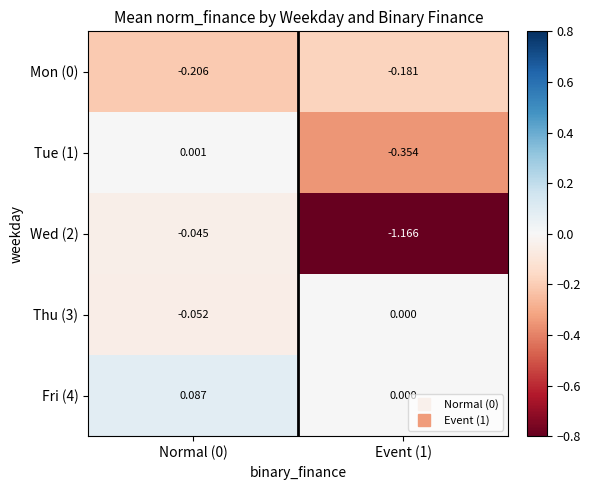

Is the value of Wed (2) at Event (1) greater than the value of Tue (1) at Event (1)?

No